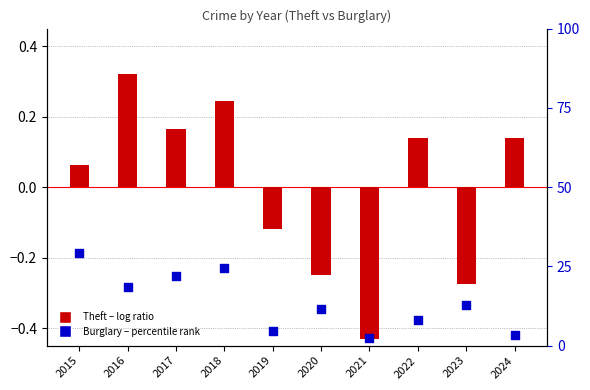

Which series has the largest total across all categories?

Burglary (percentile rank)